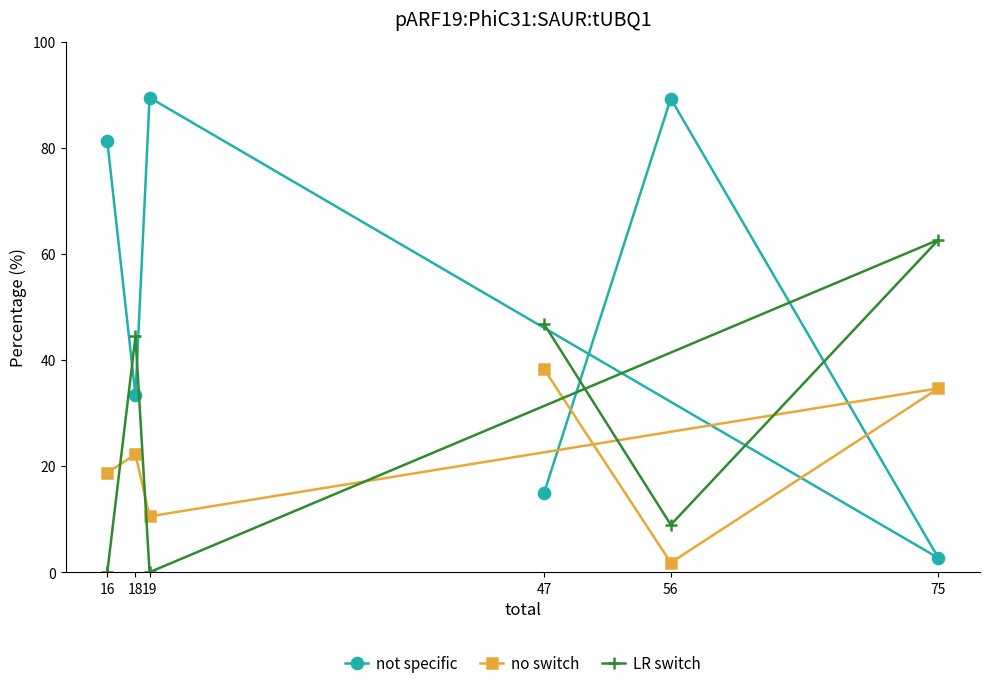

What is the value of the LR switch point at the 4th from the left?

46.8